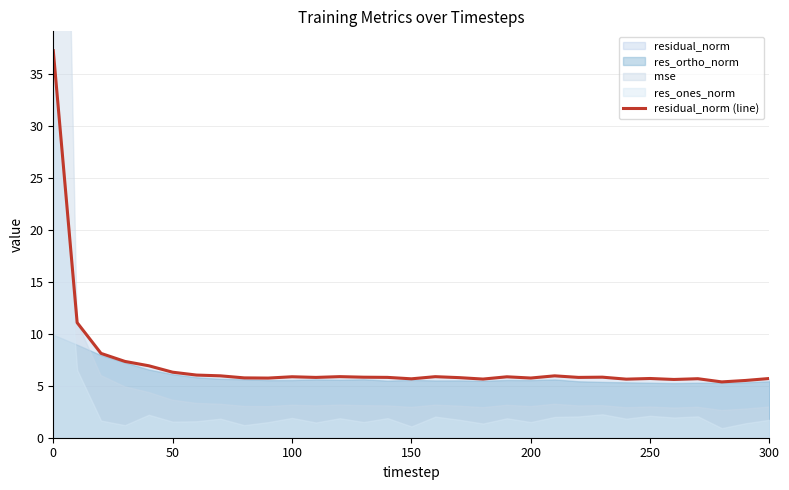

Is it true that residual_norm (line) equals 5.7 at 200?

True